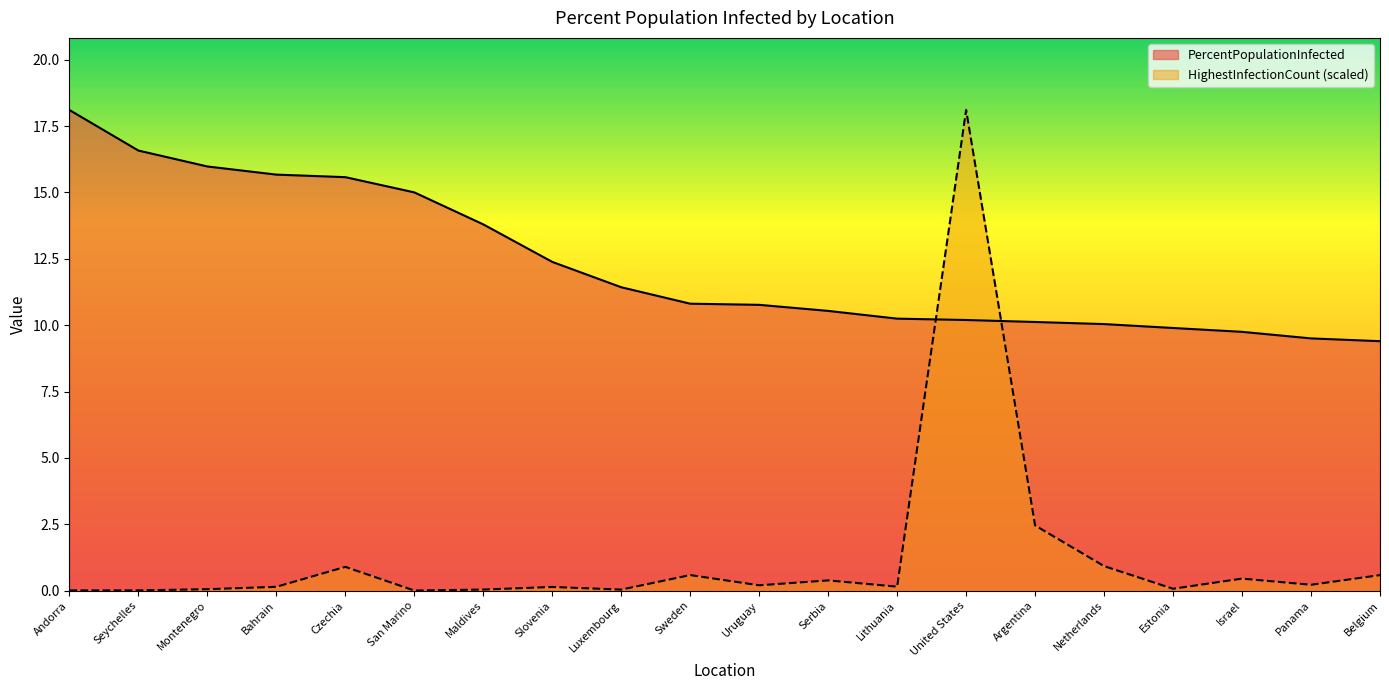

How many data points in PercentPopulationInfected are above 10?

16